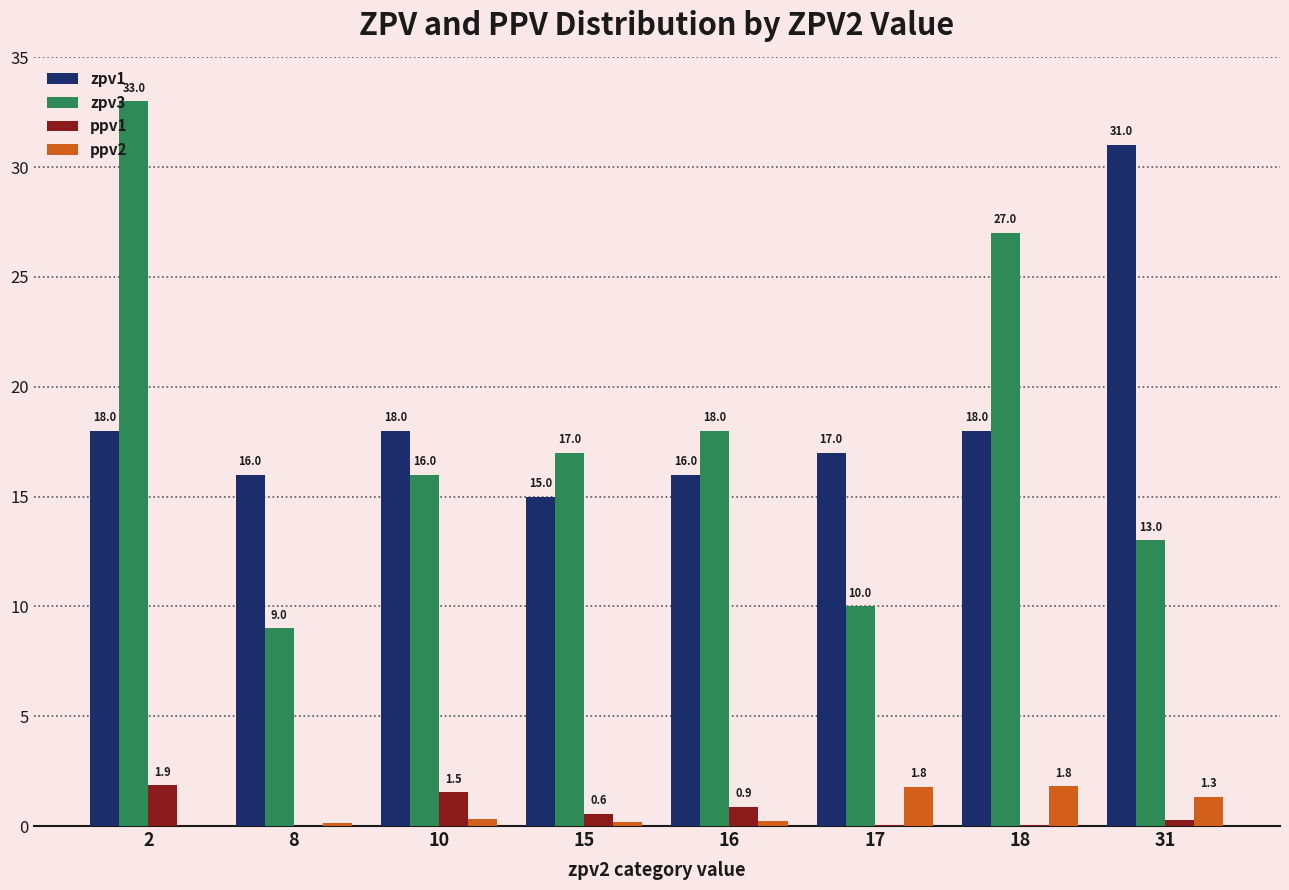

Are the bars grouped side by side (vs. stacked)?

Yes